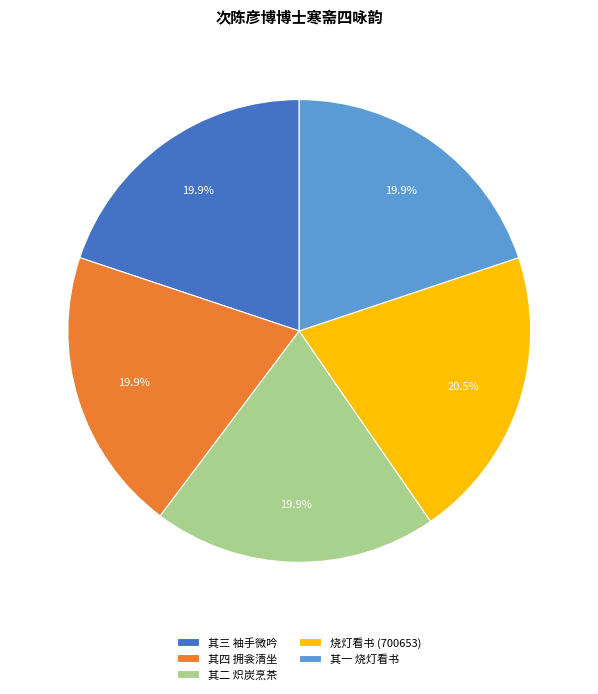

Between 烧灯看书 (700653) and 其一 烧灯看书, which is larger?

烧灯看书 (700653)